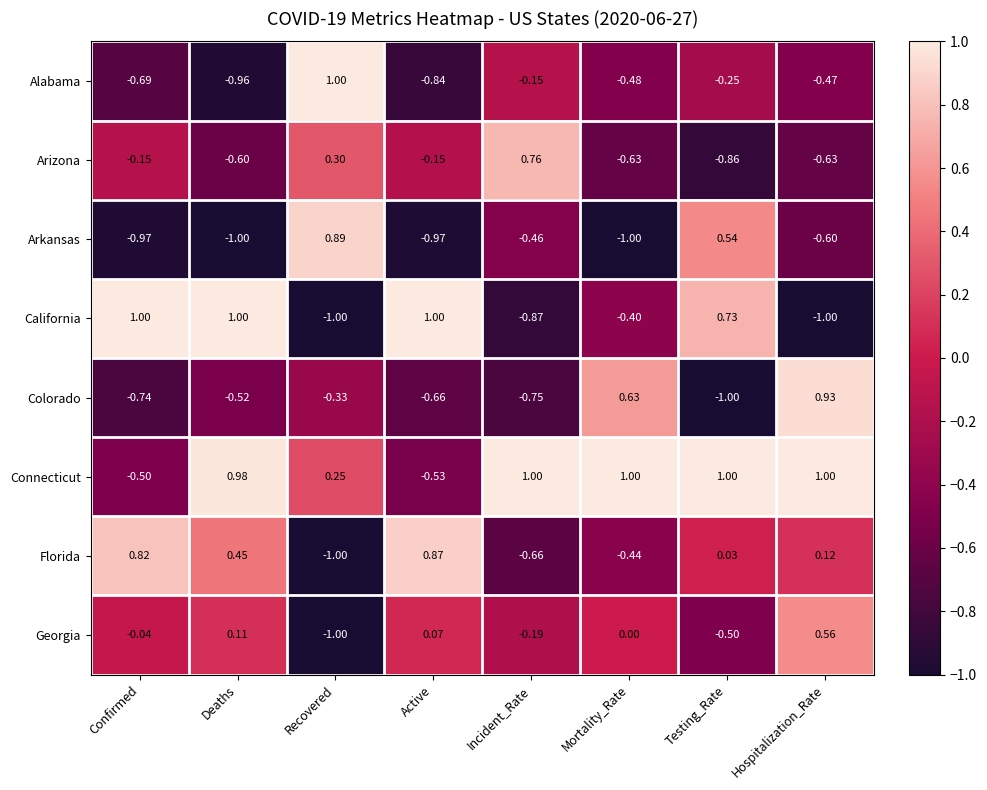

How many data points in Alabama are less than 0?

7